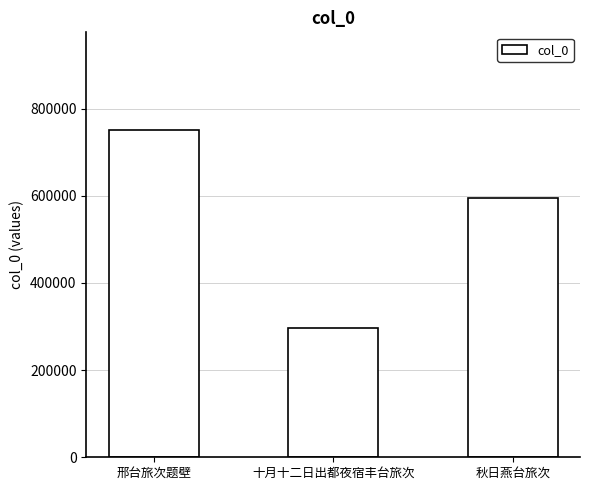

What position from the right is 十月十二日出都夜宿丰台旅次?

2